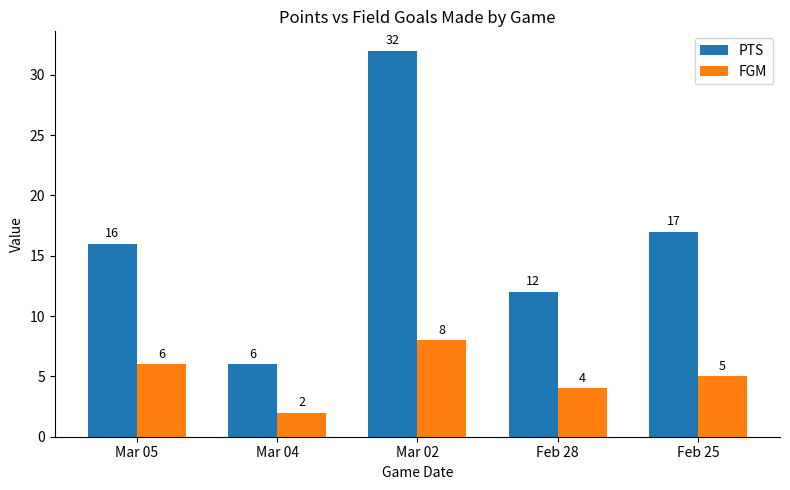

What is the label of the 2nd bar from the left?

Mar 04